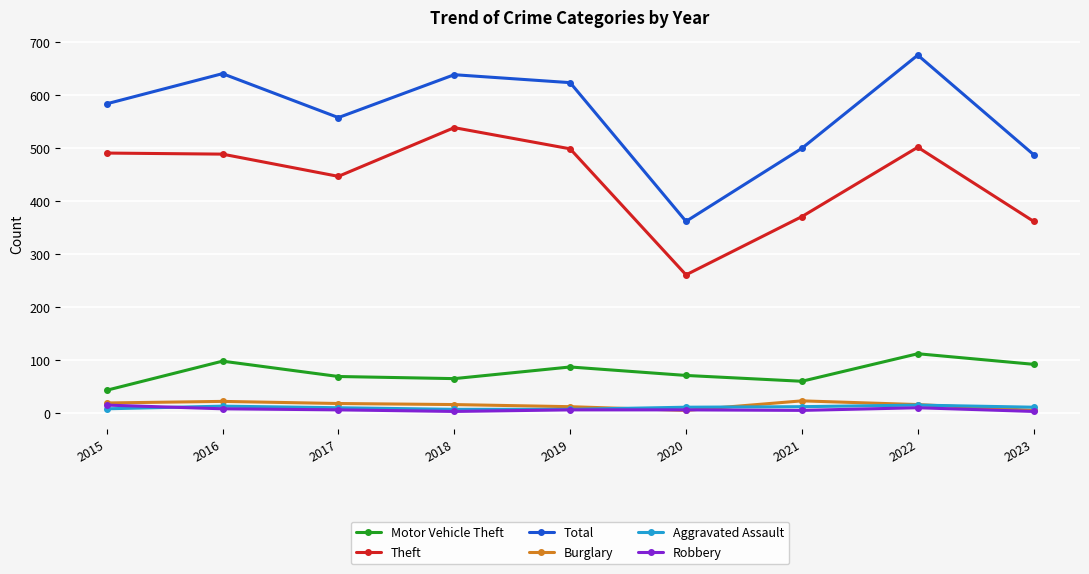

What is the value of the Aggravated Assault point at the 6th from the left?

11